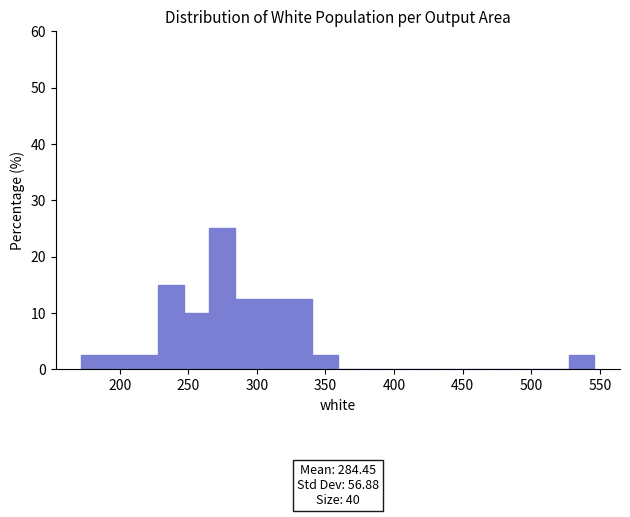

Read against the x-axis, roughly where is the centre of the tallest bar?

275